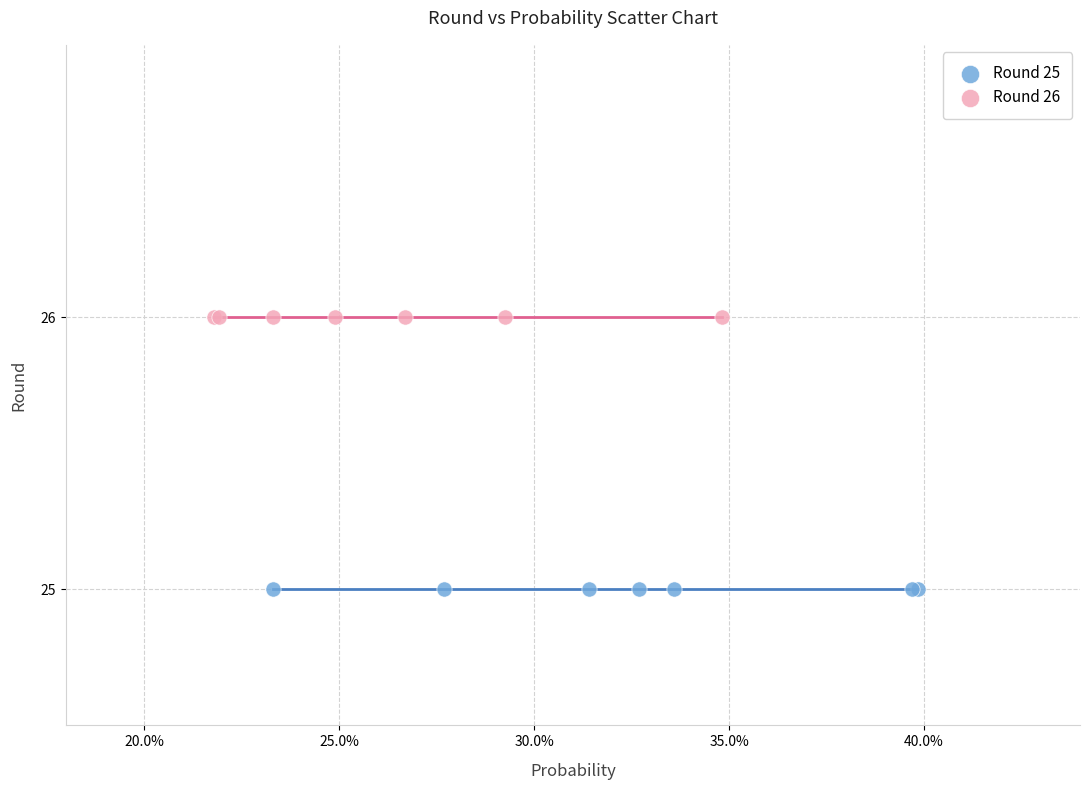

Which series reaches the minimum Y coordinate?

Round 25